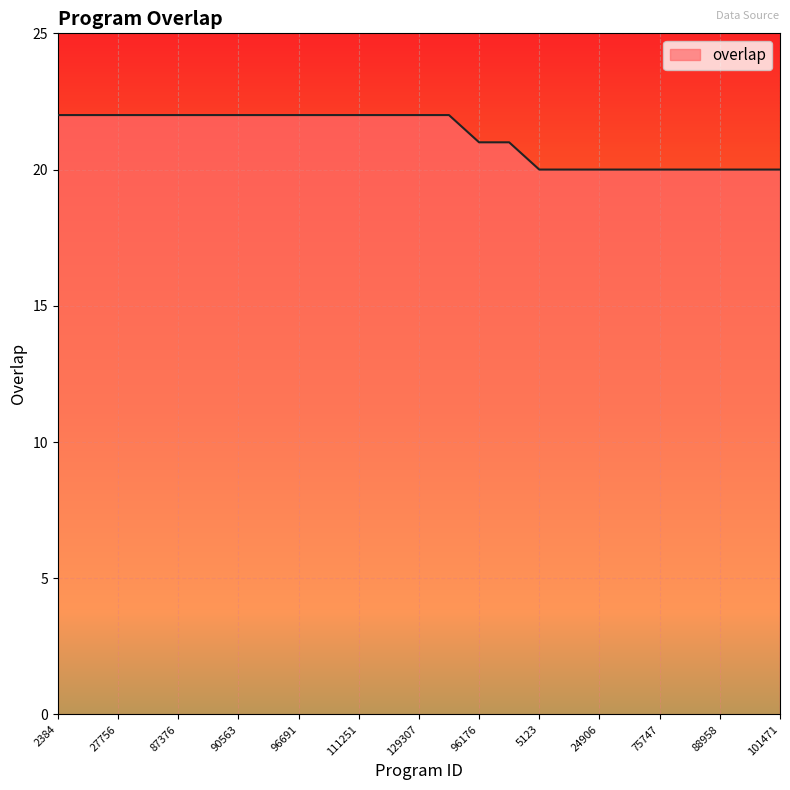

What is the minimum value shown in the chart?

20